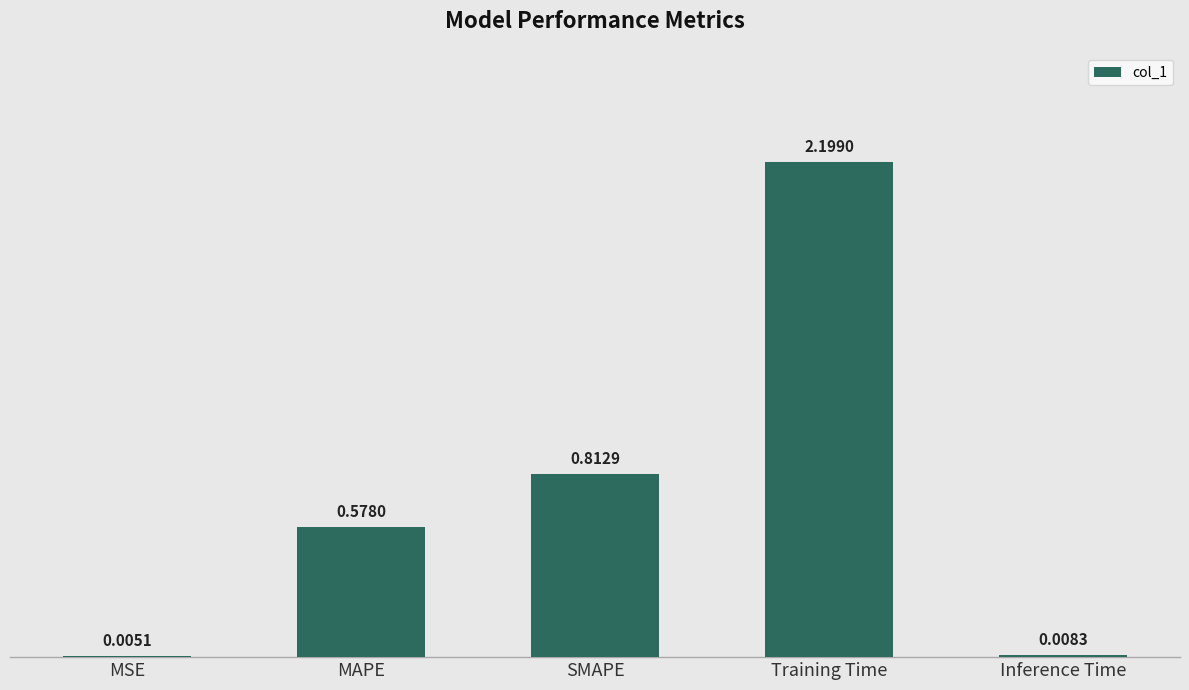

Are the bars horizontal?

No